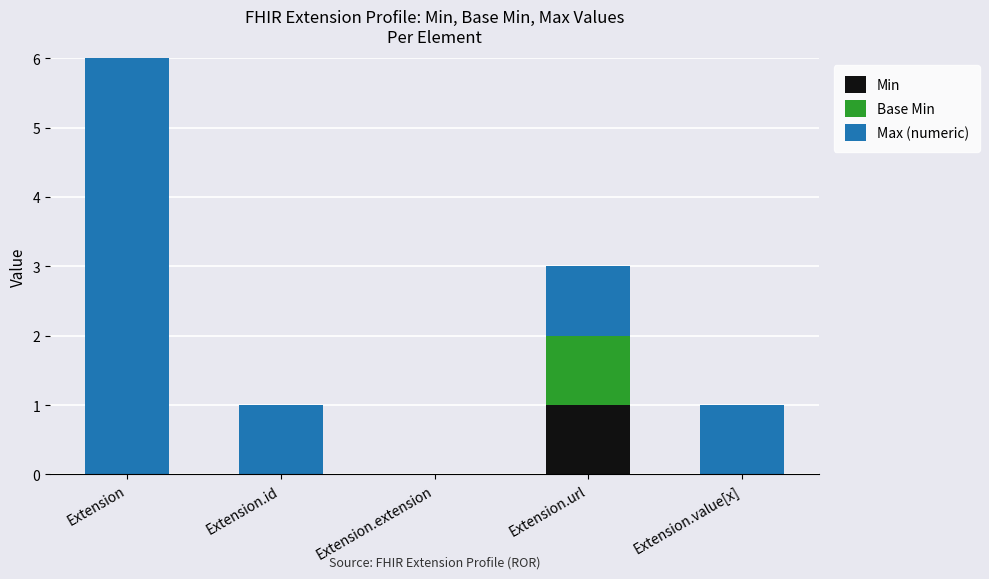

How many data points in Max (numeric) are less than 1?

1